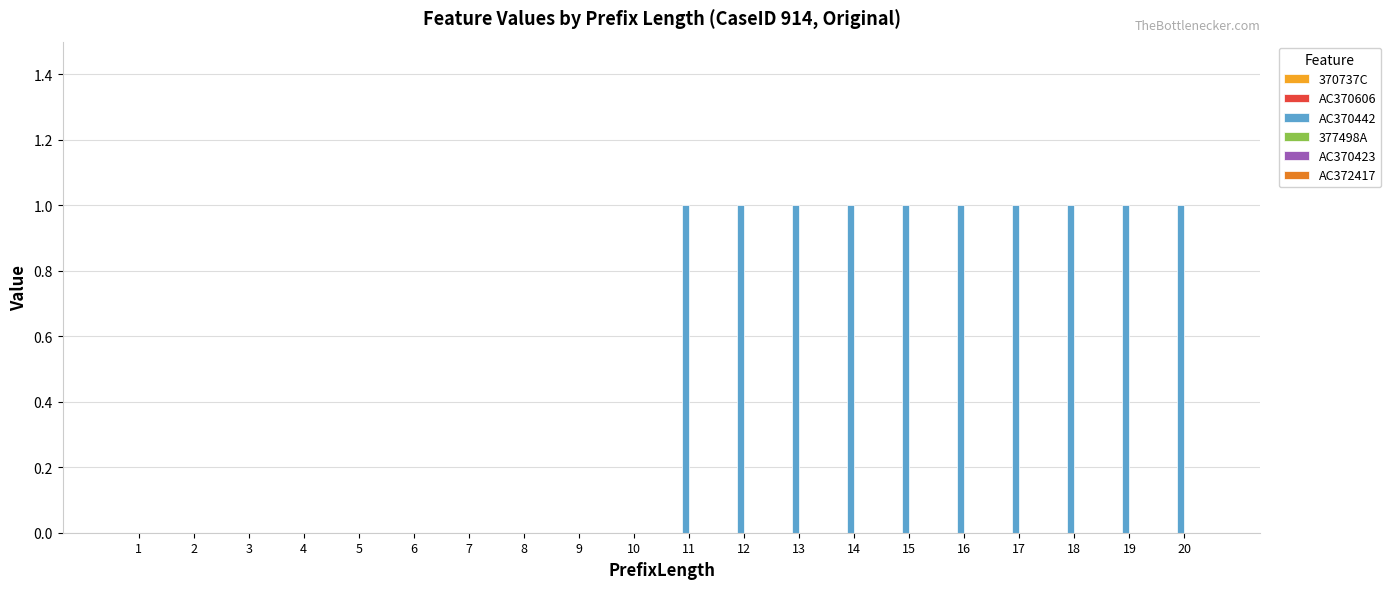

The value at 3 is 0. True or false?

True